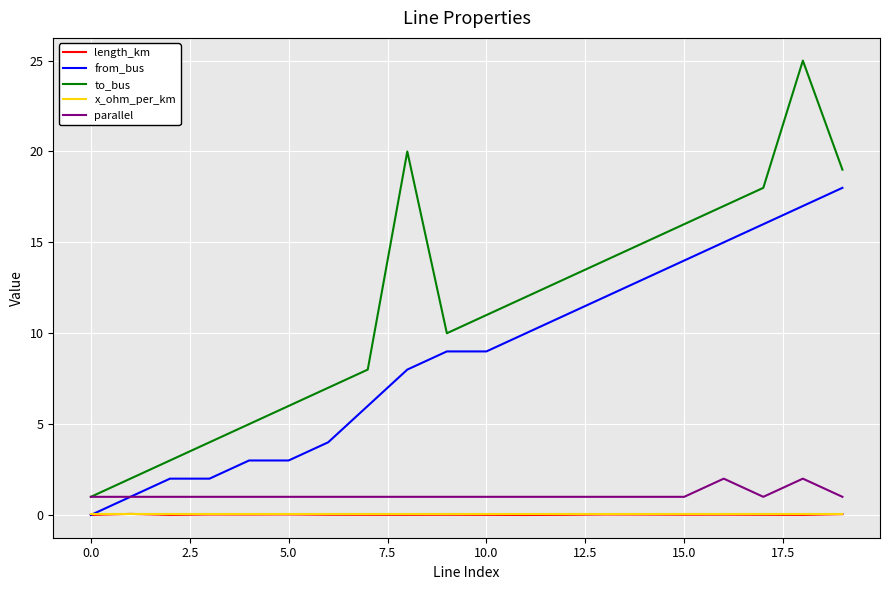

What are all the series names shown in the legend?

length_km, from_bus, to_bus, x_ohm_per_km, parallel